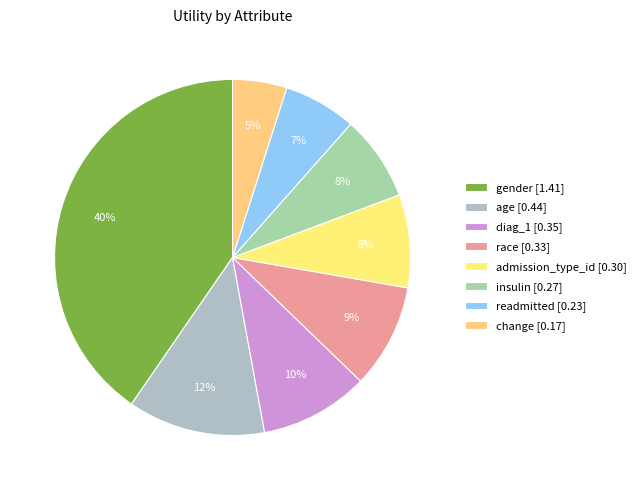

Combined, what portion of the pie is change and readmitted?

11.5%